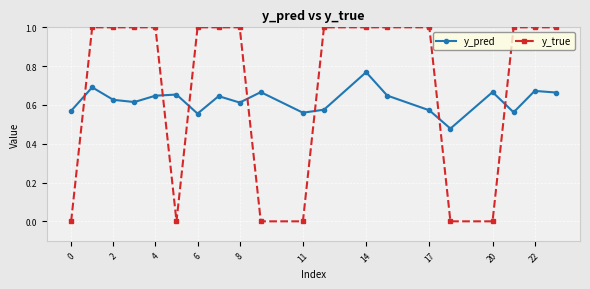

True or false: y_pred has more than 1 points higher than both neighbors.

True